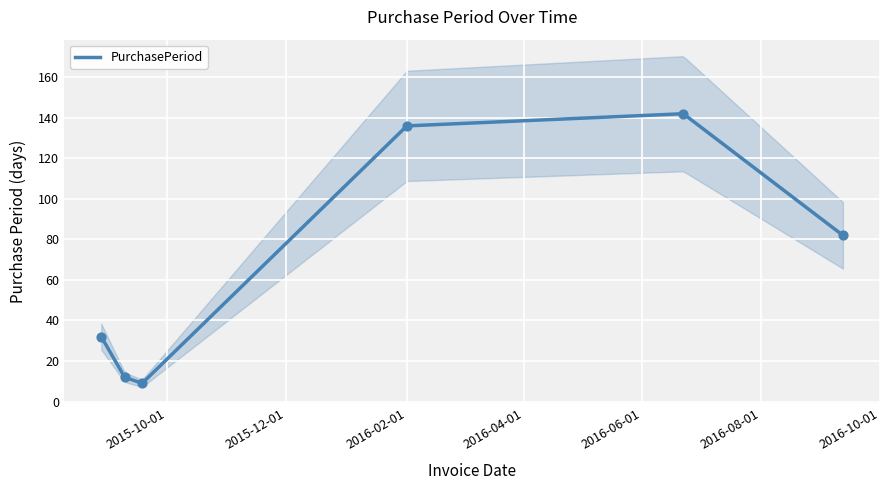

What is the change in value from 2015-08-28 to 2016-02-01?

+104